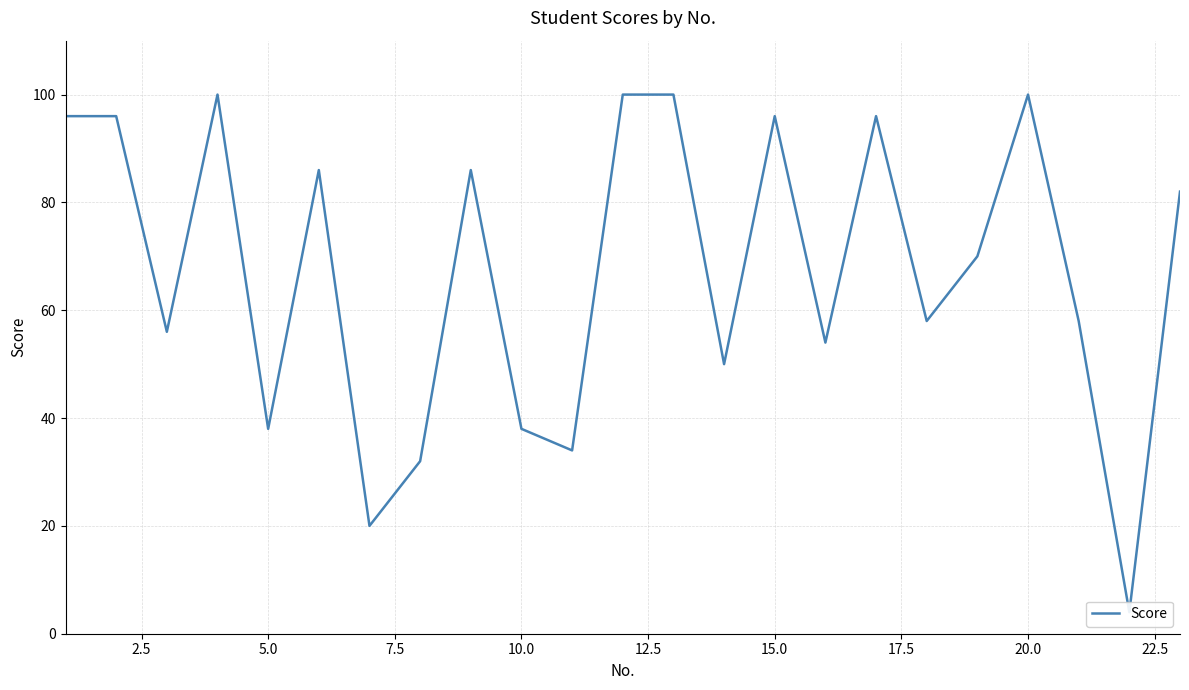

Is this an area chart (filled region under the line)?

No